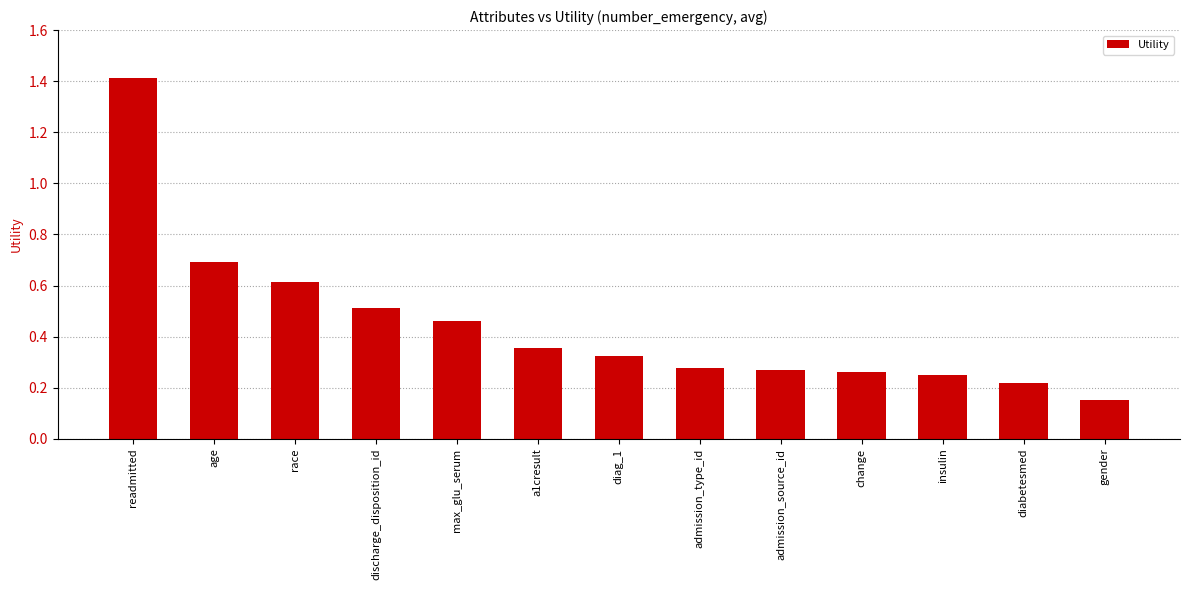

What is the difference between the values at max_glu_serum and readmitted?

1.0